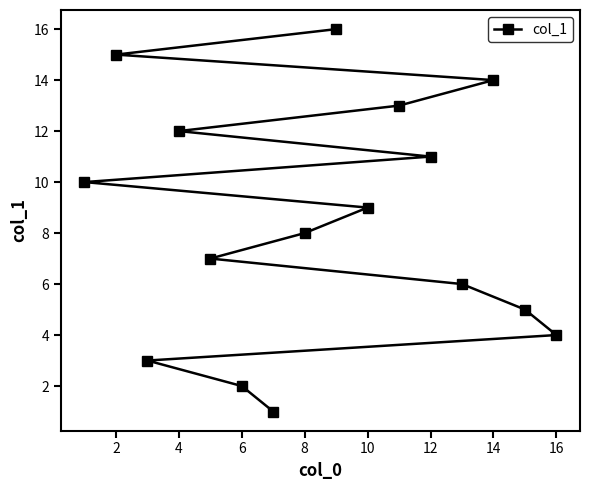

The chart shows a value of 12 at 4. True or false?

True